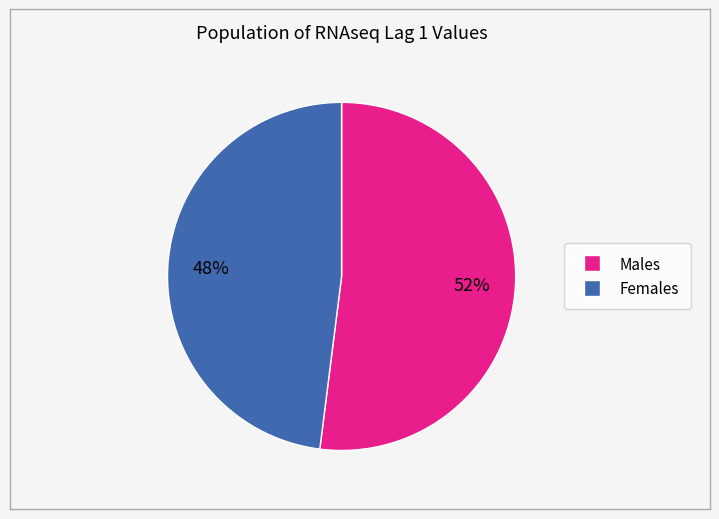

How many segments does this pie chart have?

2